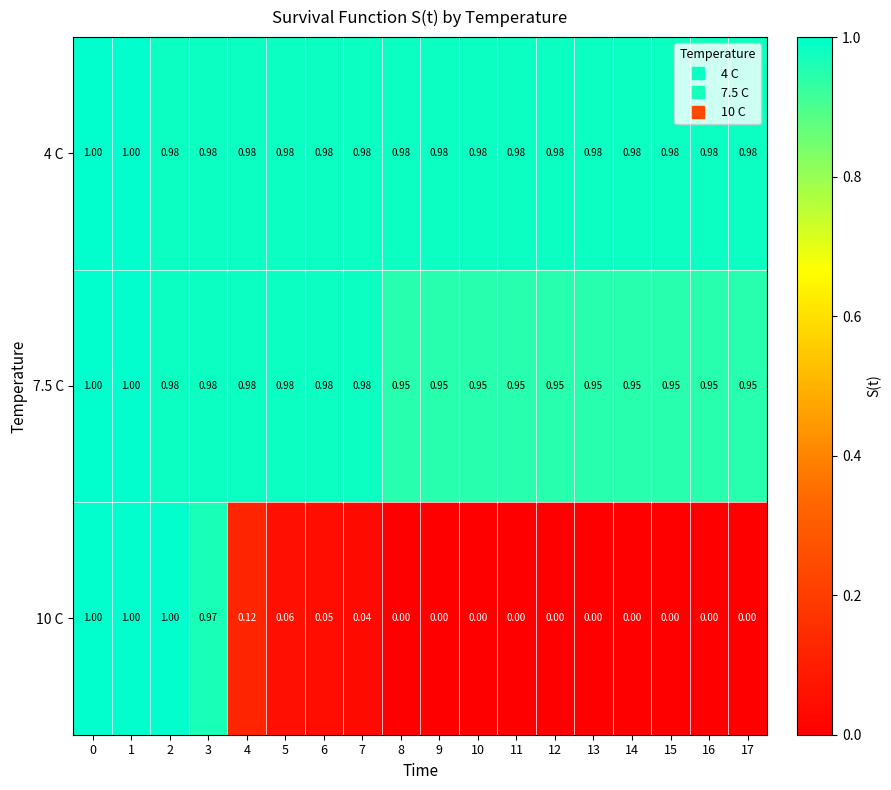

How many data points does each series have?

18